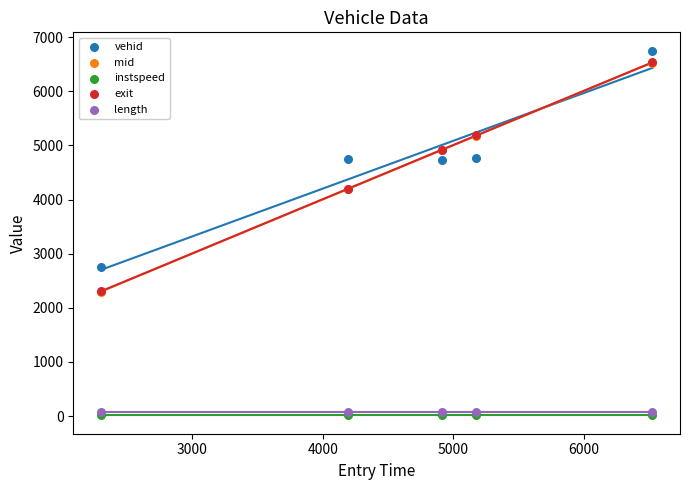

What are all the series names shown in the legend?

vehid, mid, instspeed, exit, length